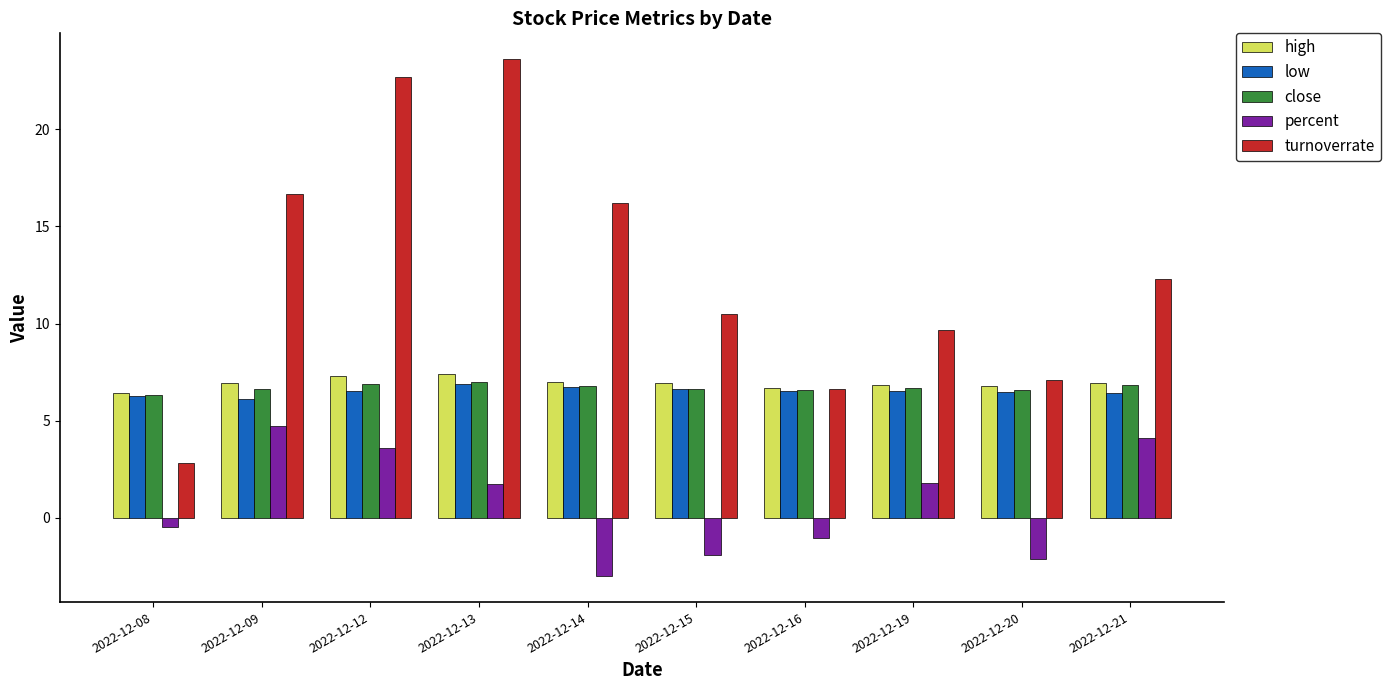

What is the smallest value displayed?

-3.0